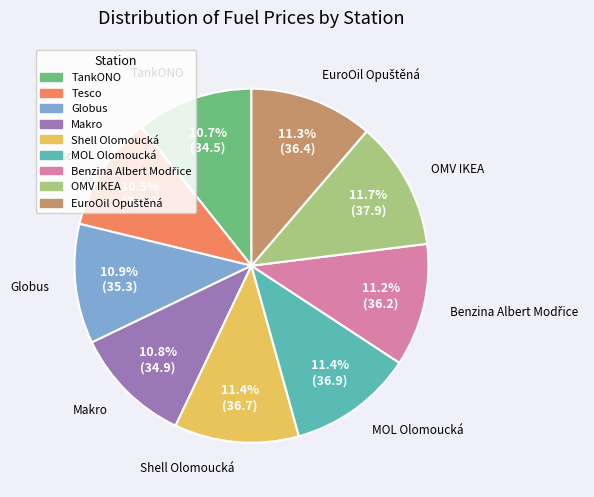

How many segments does this pie chart have?

9